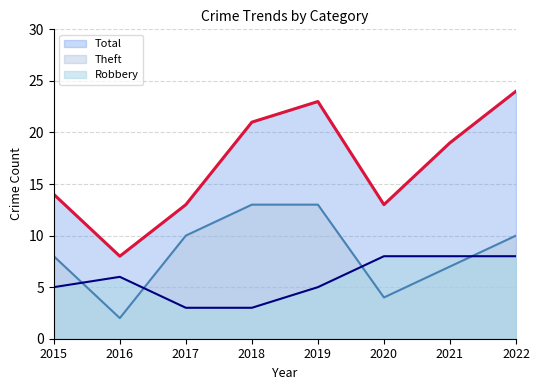

What is the maximum value for Robbery?

8